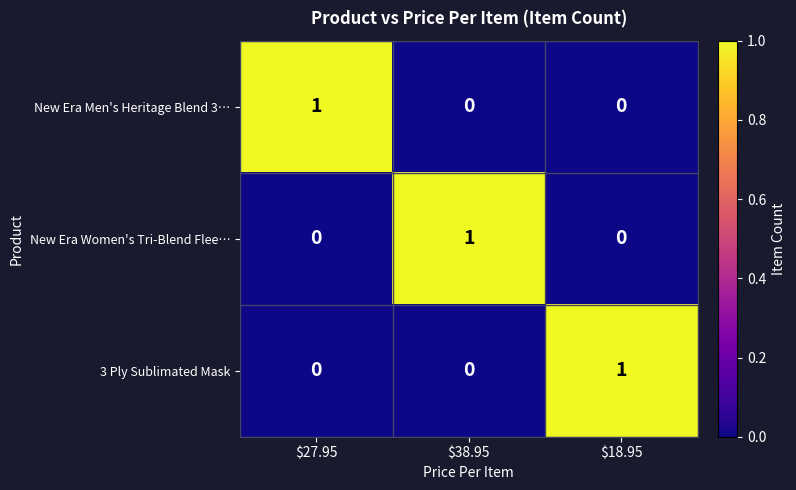

The New Era Women's Tri-Blend Flee… series shows 0 at $18.95. True or false?

True